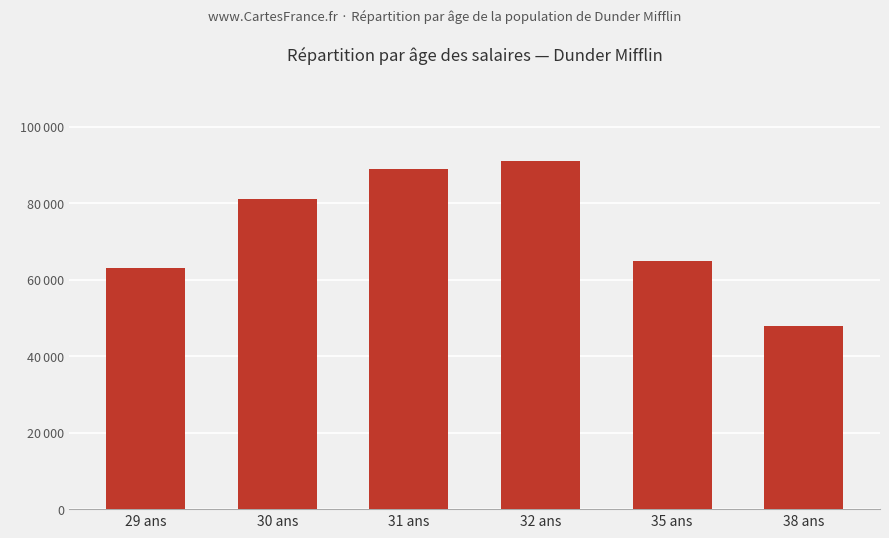

Which has a higher value, 31 ans or 29 ans?

31 ans